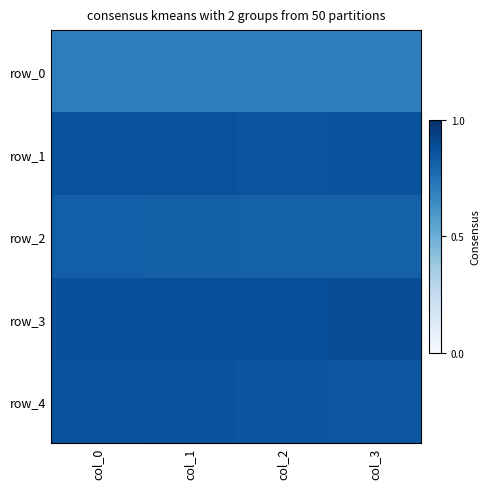

What is the sum of the row_1 values at col_1 and col_3?

1.7